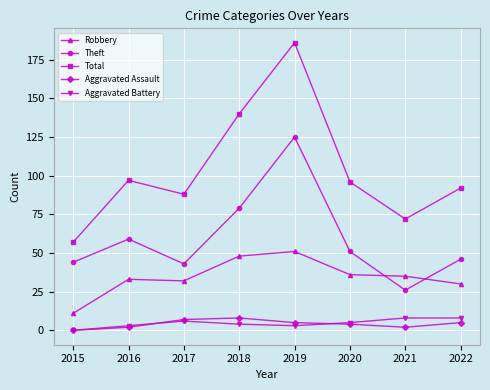

Reading right to left, list all the values displayed in this chart.

Robbery: 2022=30	2021=35	2020=36	2019=51	2018=48	2017=32	2016=33	2015=11
Theft: 2022=46	2021=26	2020=51	2019=125	2018=79	2017=43	2016=59	2015=44
Total: 2022=92	2021=72	2020=96	2019=186	2018=140	2017=88	2016=97	2015=57
Aggravated Assault: 2022=5	2021=2	2020=4	2019=5	2018=8	2017=7	2016=2	2015=0
Aggravated Battery: 2022=8	2021=8	2020=5	2019=3	2018=4	2017=6	2016=3	2015=0